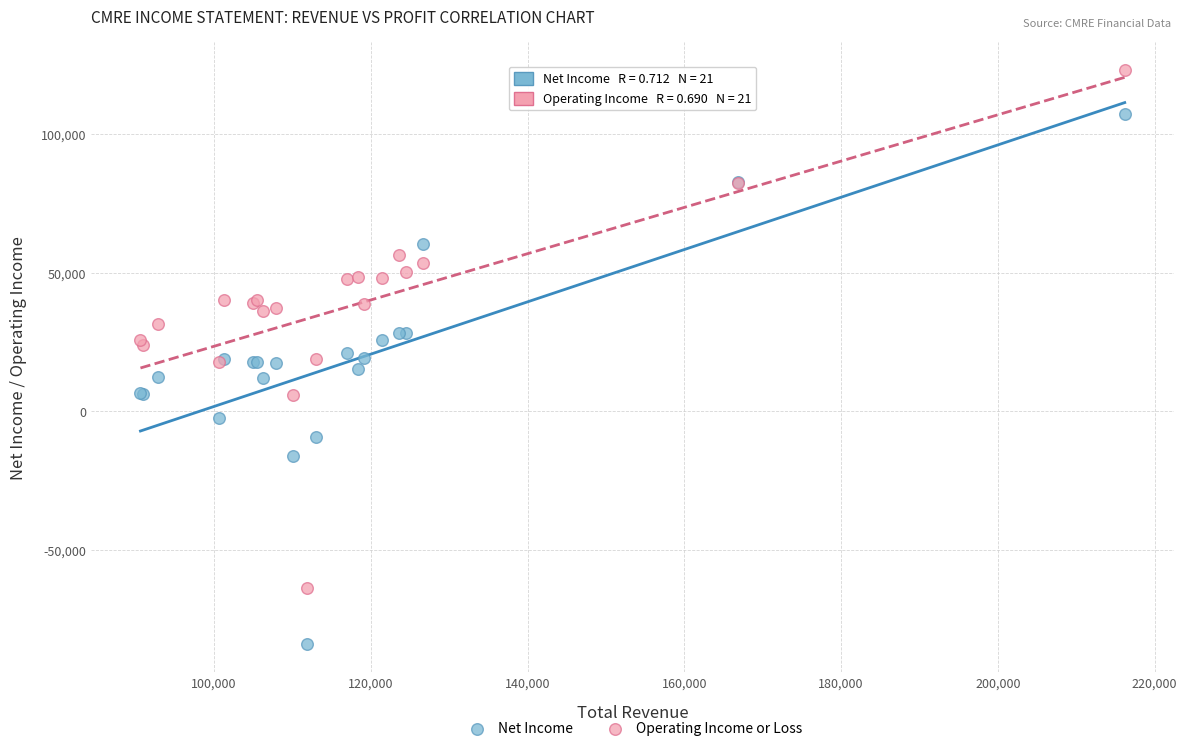

What is the X range (max minus min) for the scatter plot?

125600